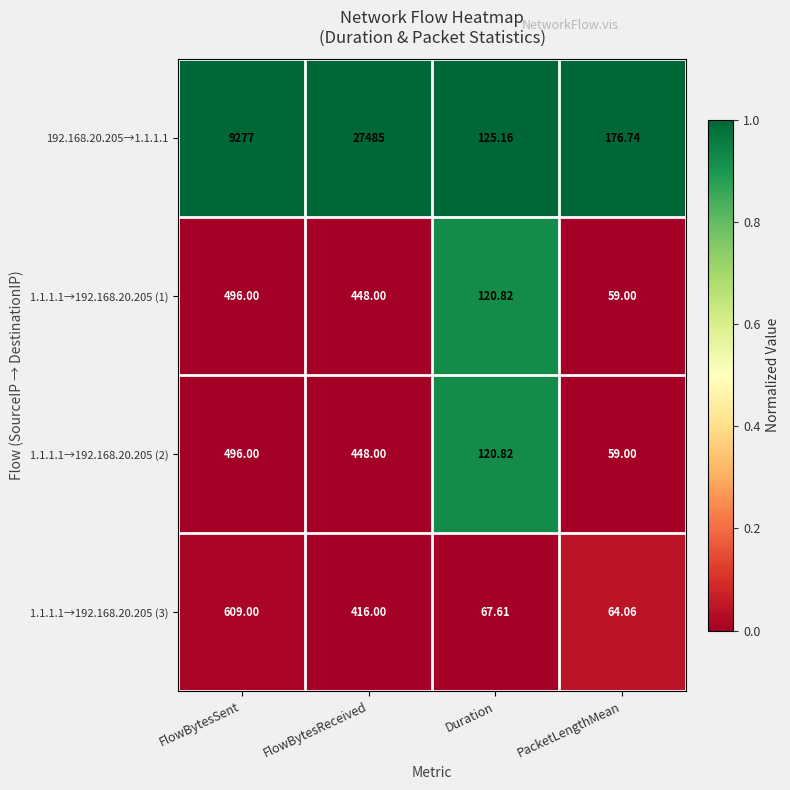

Which series changed the most between FlowBytesReceived and Duration?

192.168.20.205→1.1.1.1